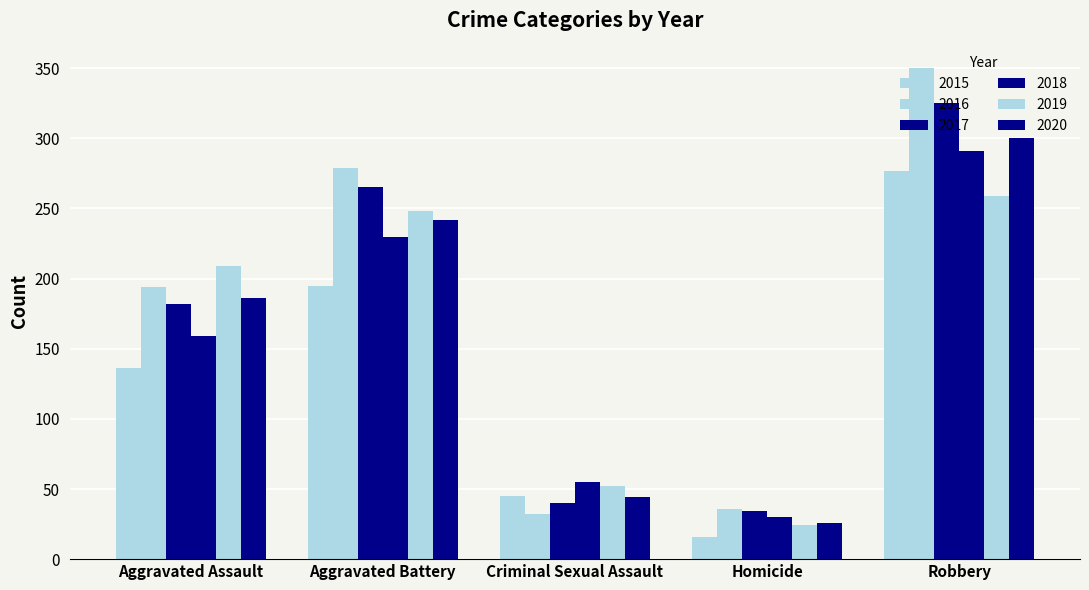

What is the average value of the 2018 series?

153